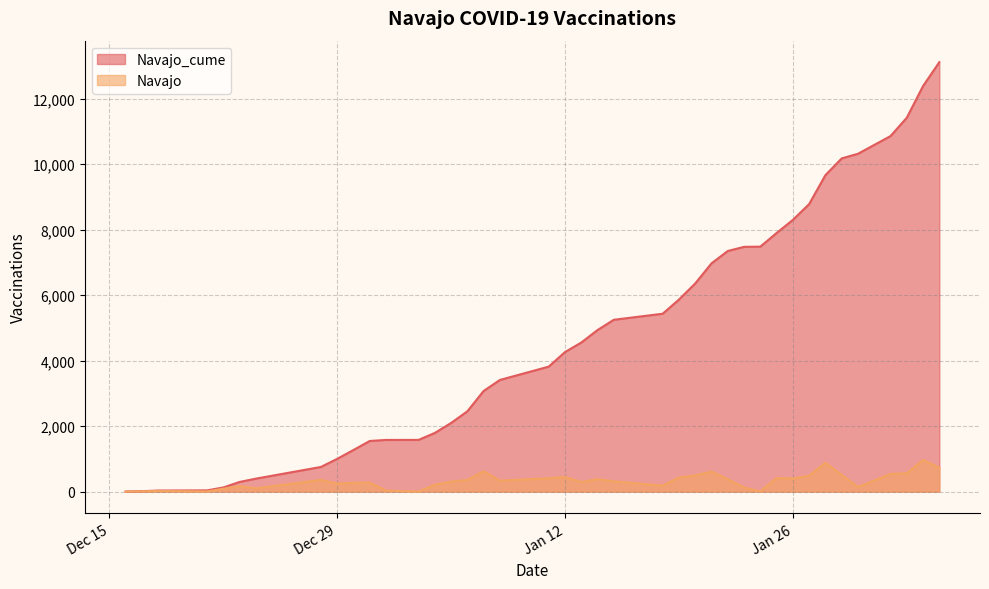

What is the highest value of the Navajo series?

967